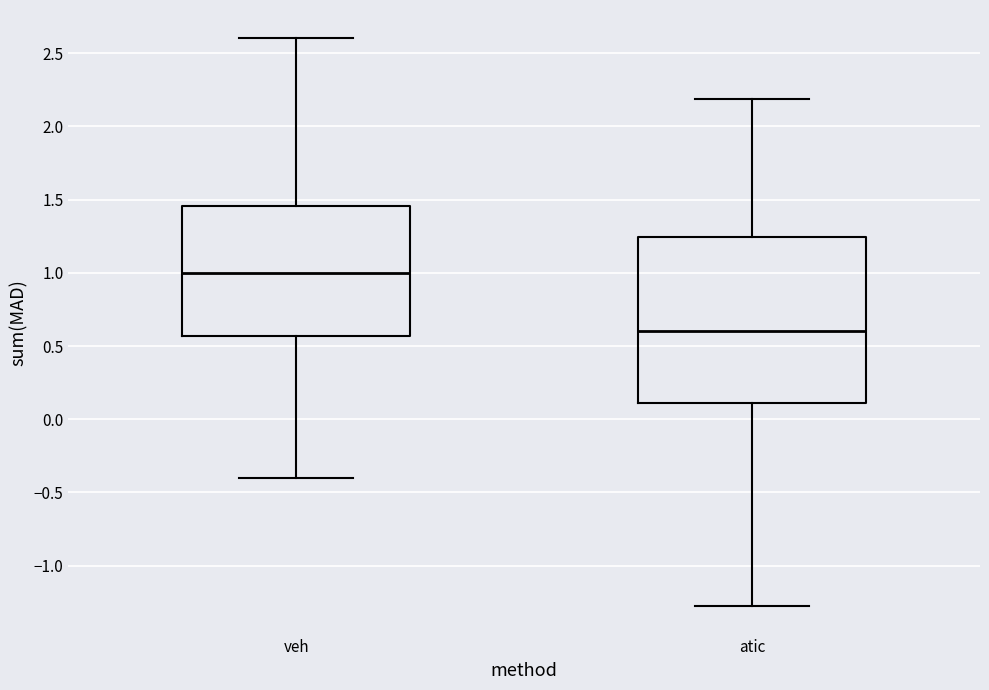

Which box has the highest median line?

veh